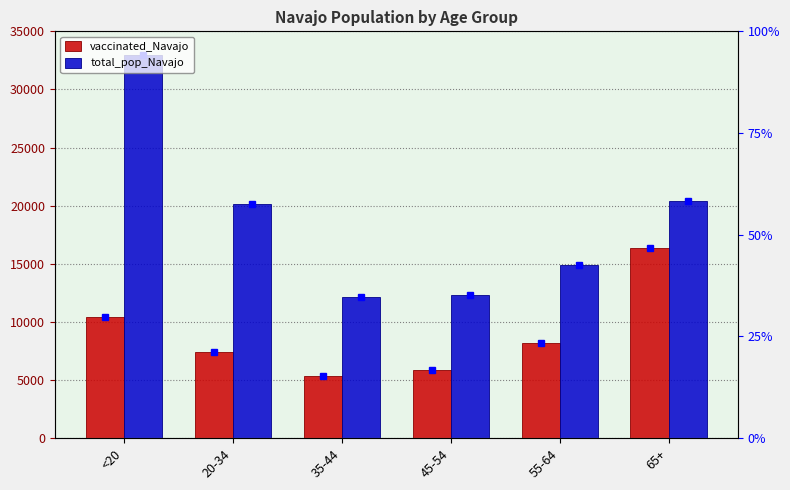

At which label does total_pop_Navajo first exceed 20141?

<20